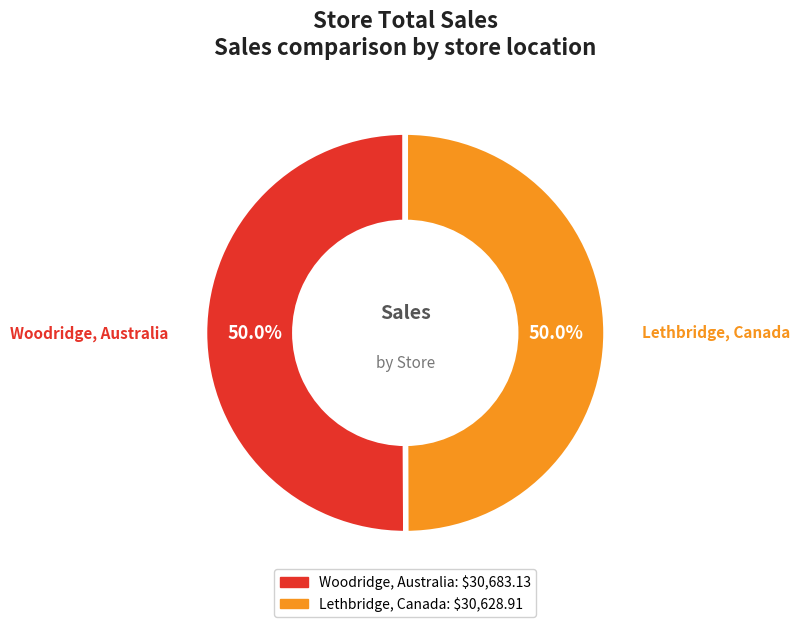

The Lethbridge, Canada slice represents 50% of the pie. True or false?

True